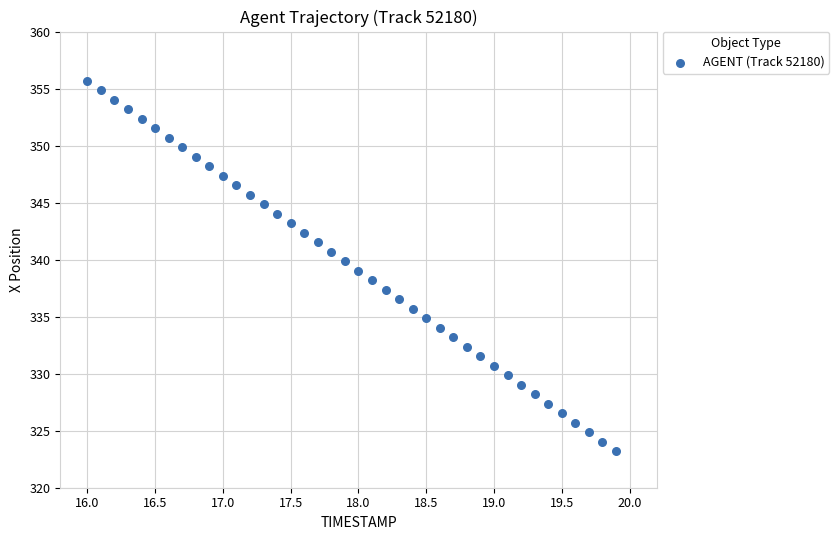

What is the range of X values (max minus min)?

3.9